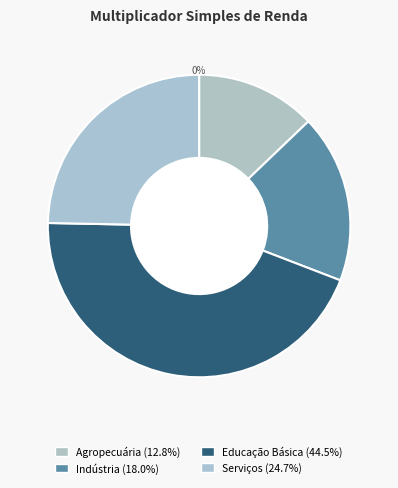

What percentage do Agropecuária and Educação Básica together represent?

57.3%